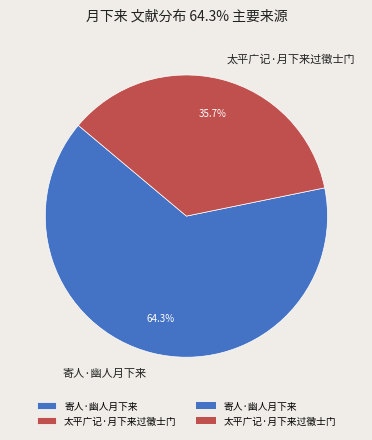

Combined, what portion of the pie is 太平广记·月下来过徵士门 and 寄人·幽人月下来?

100.0%